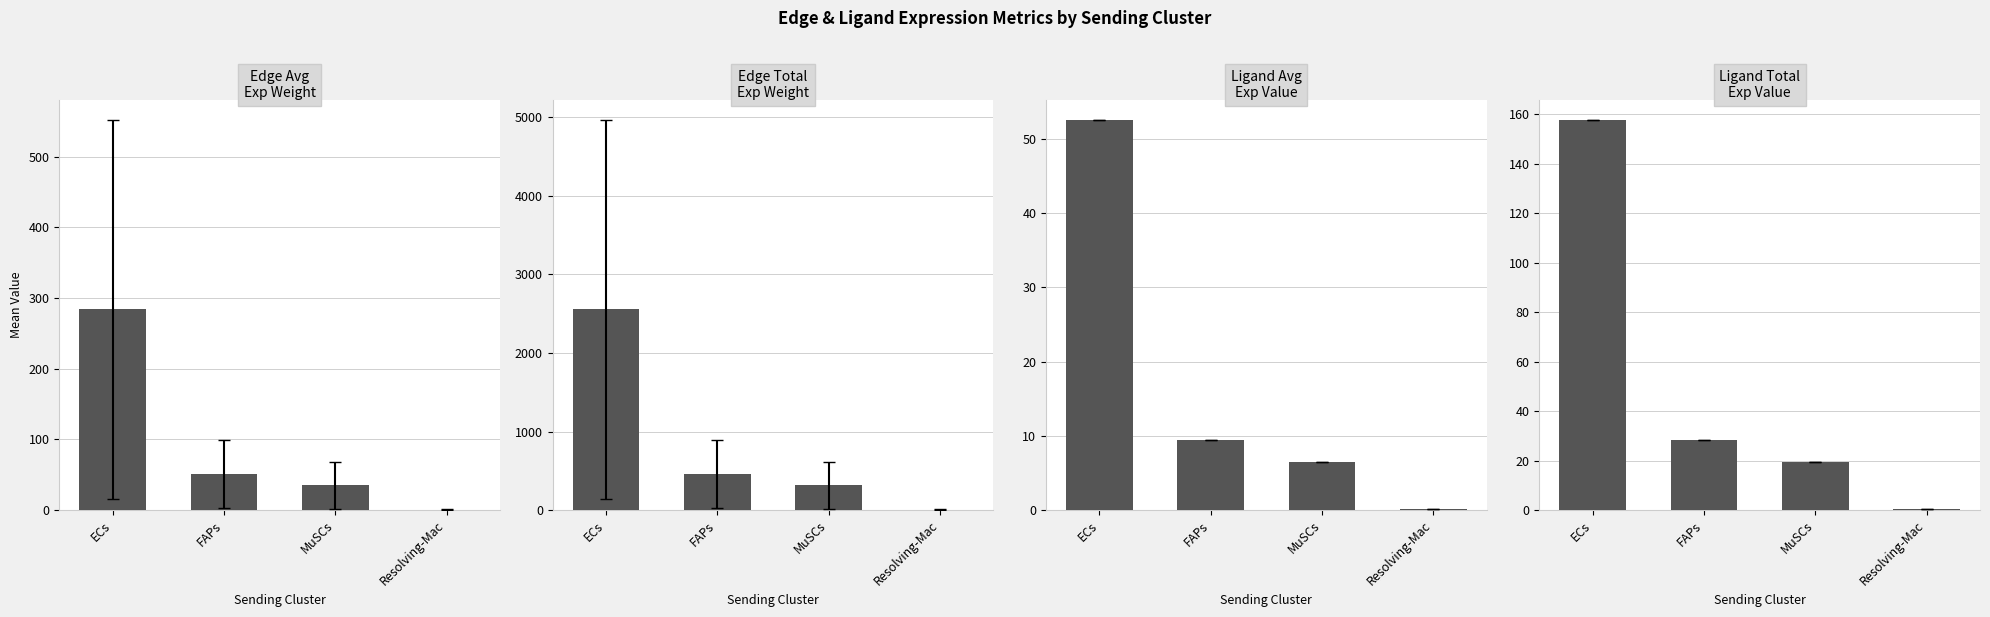

Rank the series at MuSCs from highest to lowest value.

Edge total expression weight, Edge average expression weight, Ligand total expression value, Ligand average expression value